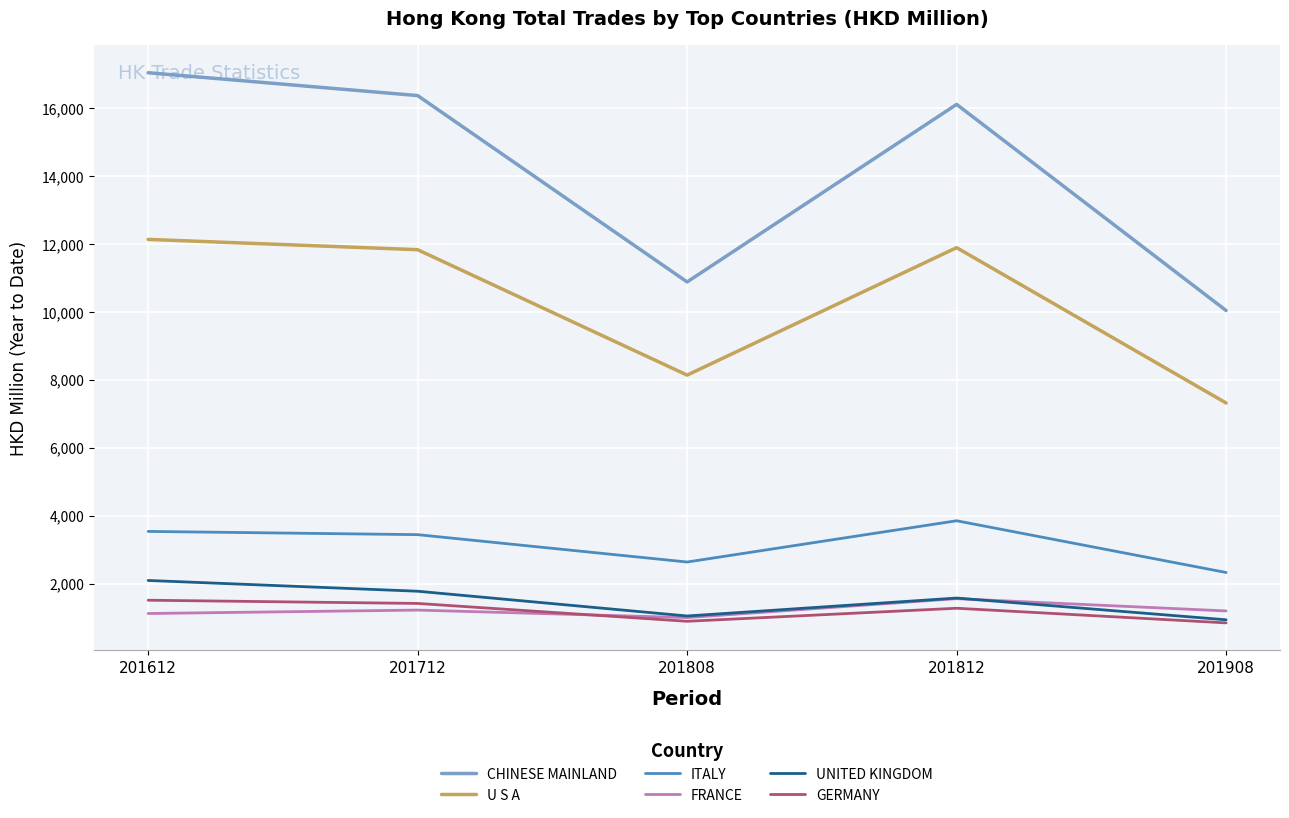

Is the value of FRANCE at 201908 greater than the value of ITALY at 201808?

No